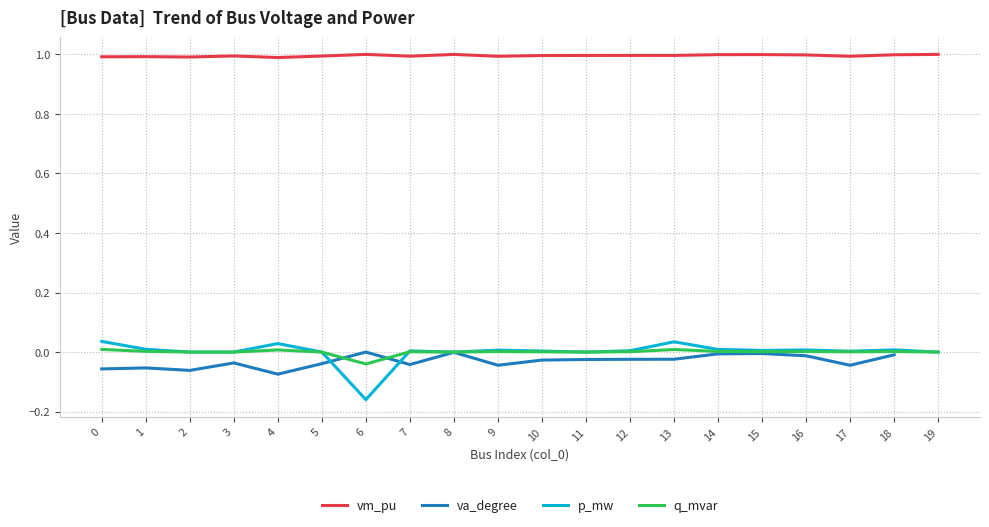

Does the chart display data point markers on the line(s)?

No